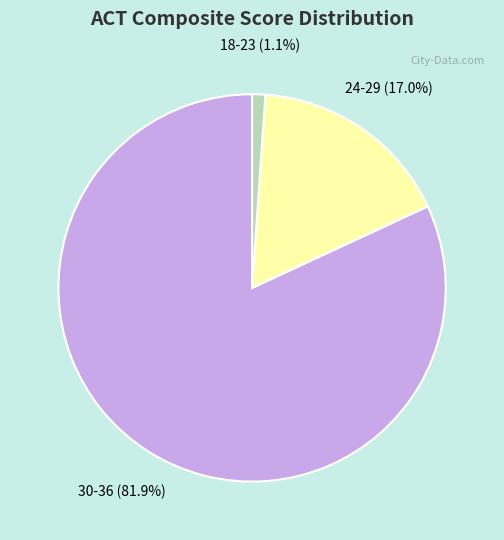

Is the sum of 18-23 and 30-36 greater than half?

Yes